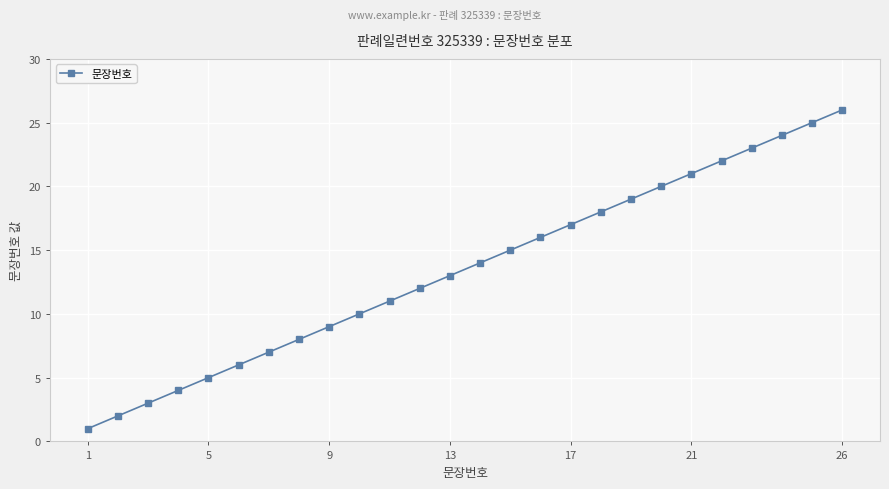

What is the maximum value shown in the chart?

26